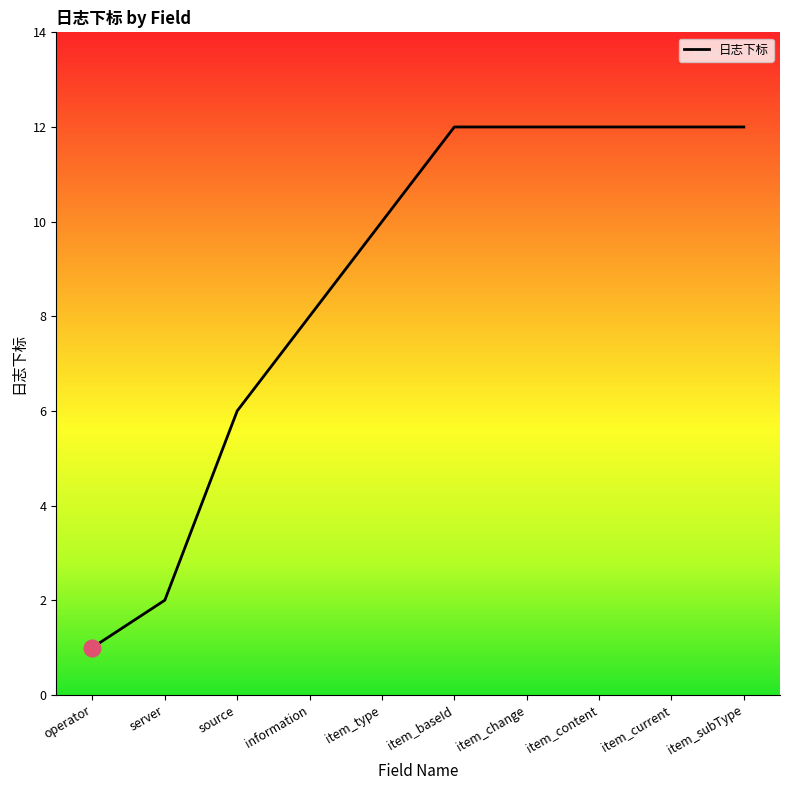

What position from the left is item_current?

9